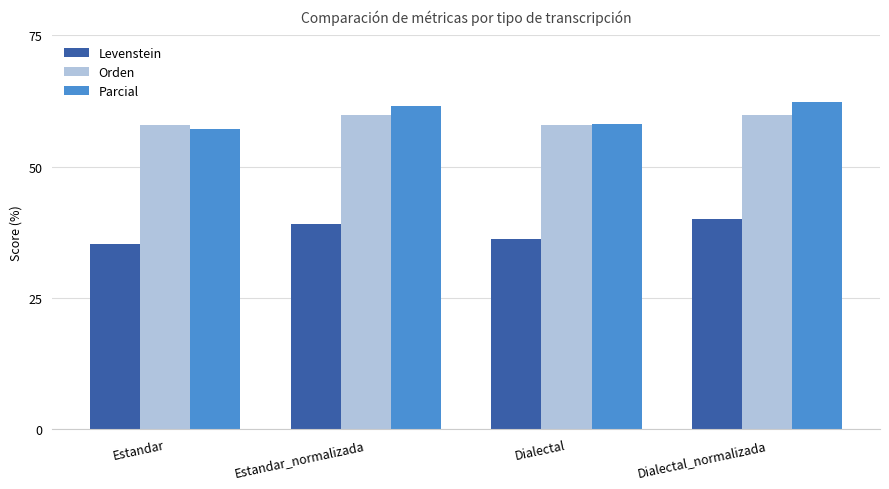

What is the value of the Parcial bar at the 3rd from the left?

58.1